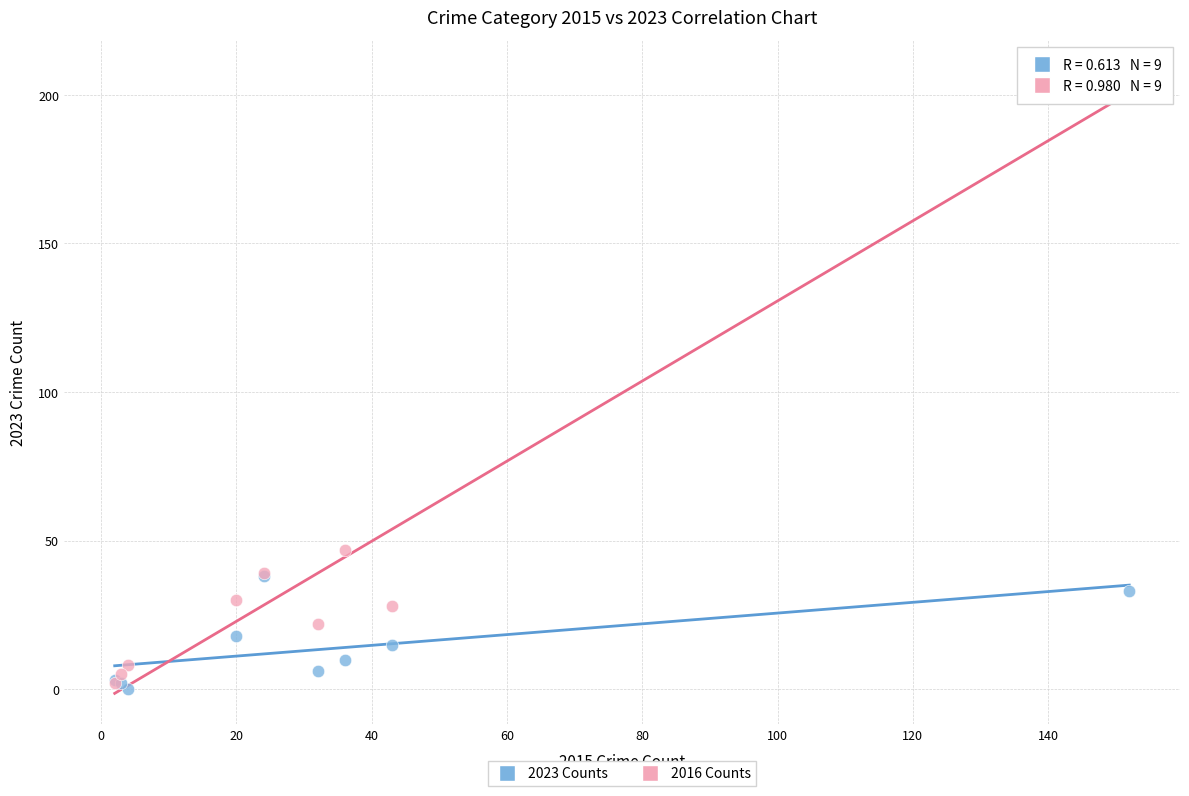

Across all series, what Y value is closest to 104?

47